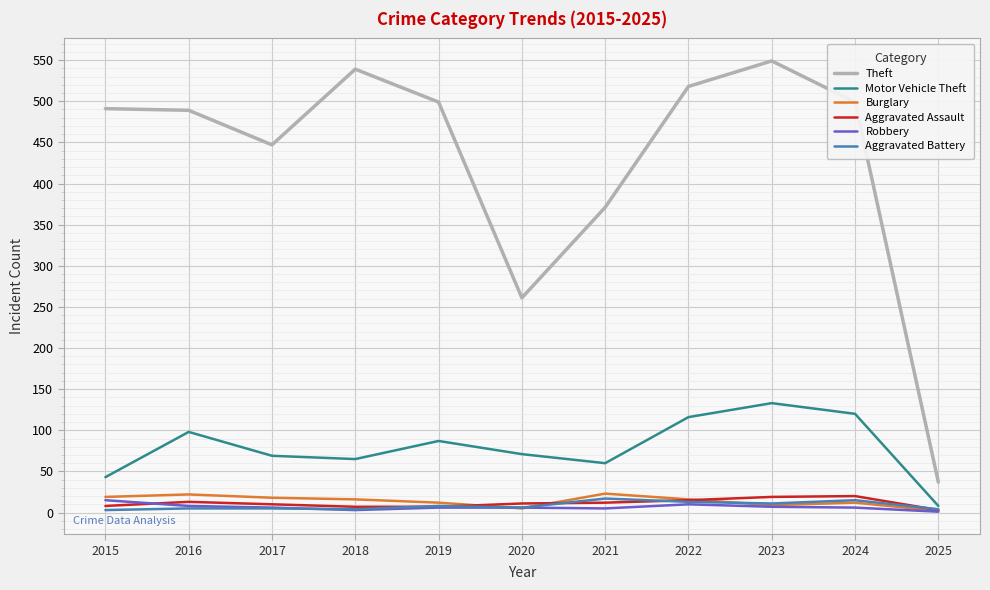

Does the chart have visible grid lines?

Yes